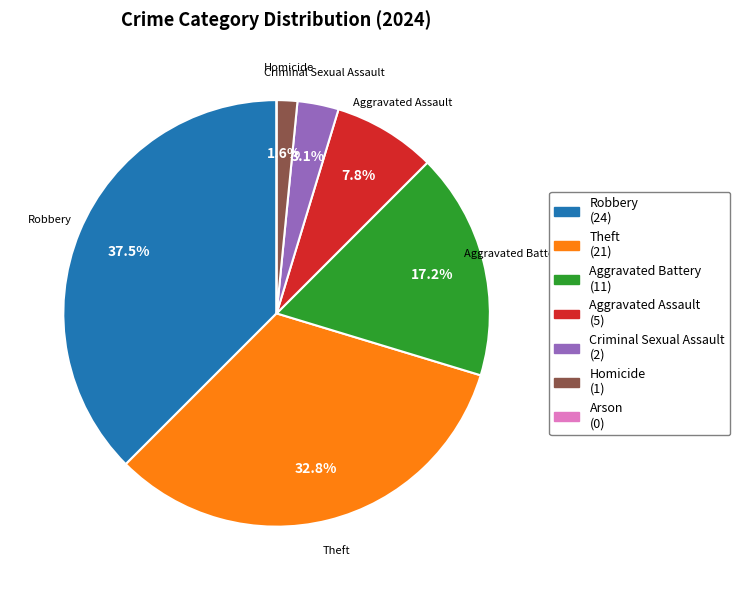

Is there any slice that represents more than half of the pie?

No